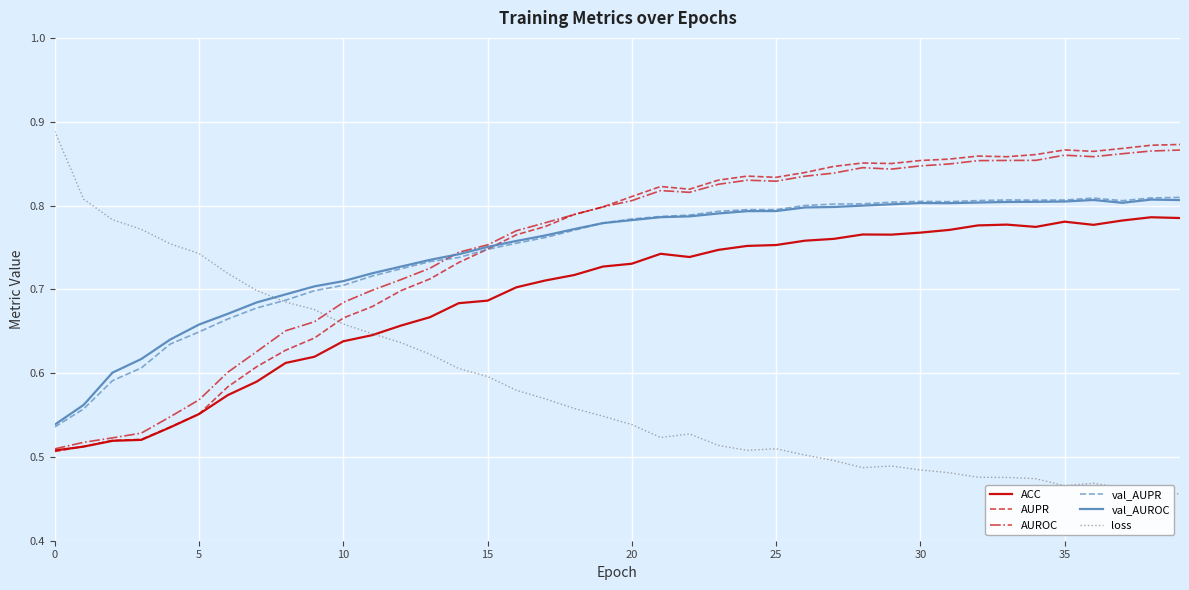

True or false: AUPR and loss cross at least once.

True